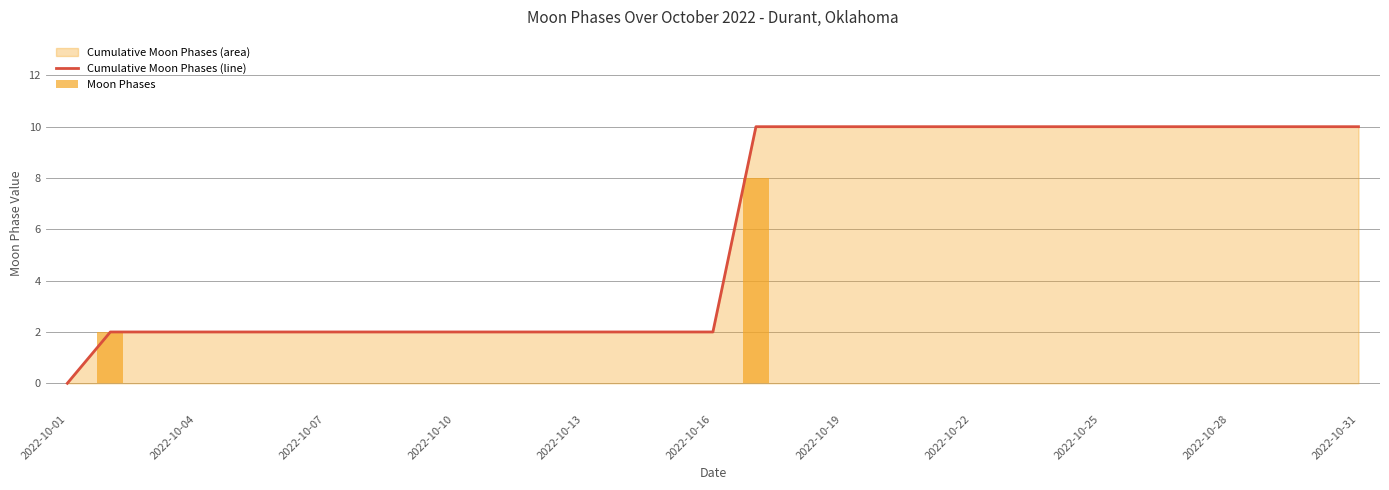

True or false: Cumulative Moon Phases (line) has a value of 6 at 2022-10-19.

False